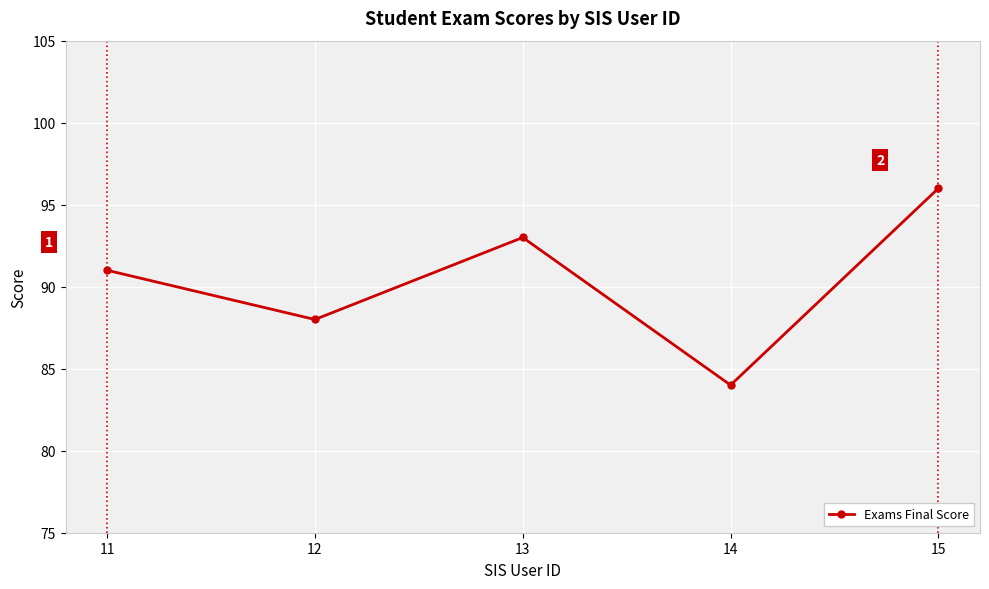

What is the difference between the maximum and minimum values?

12